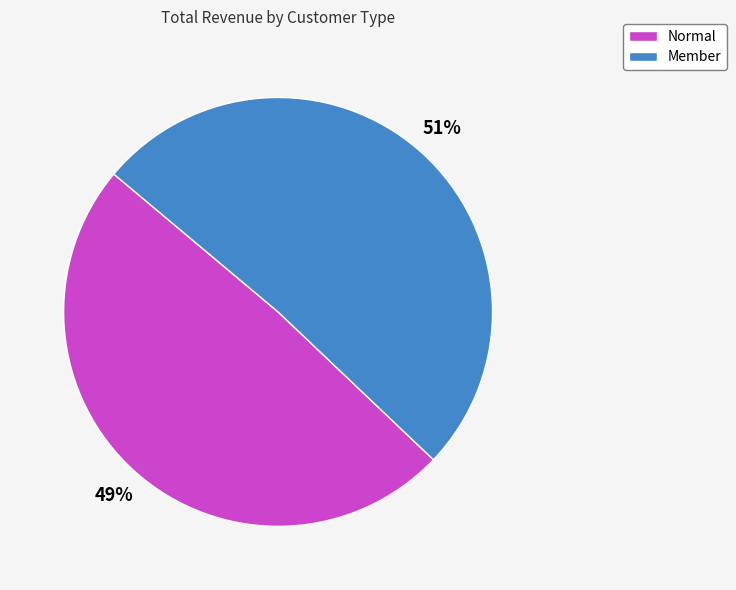

True or false: Normal accounts for 40% of the total.

False